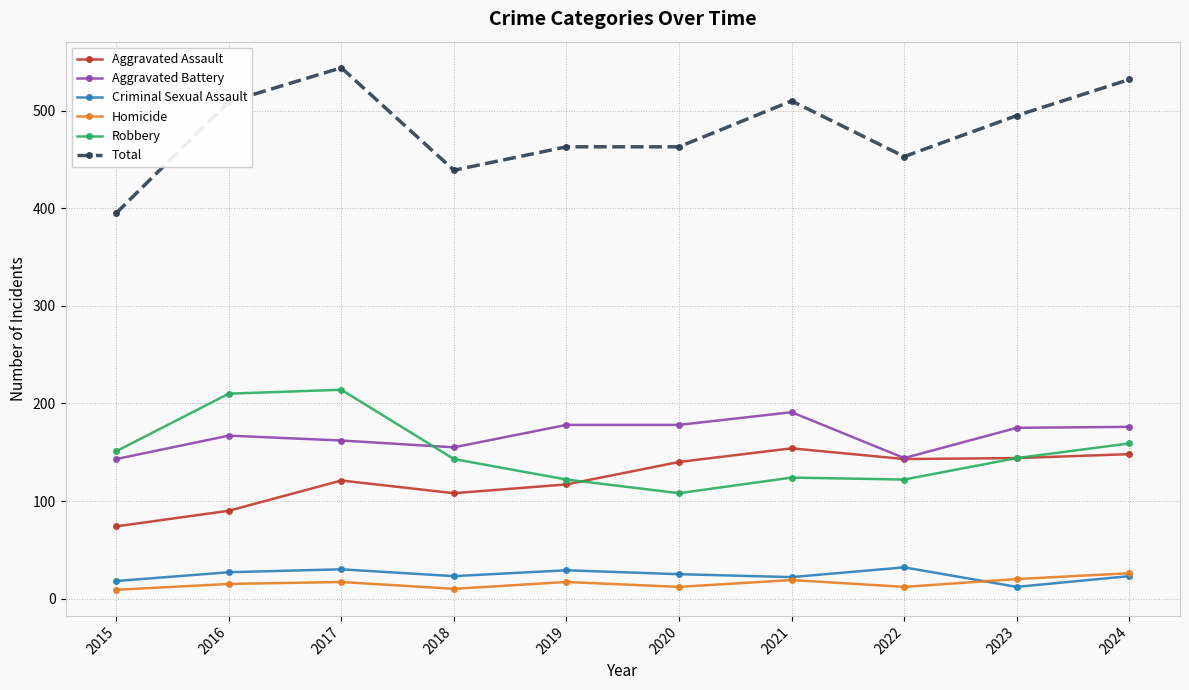

True or false: Robbery and Criminal Sexual Assault cross at least once.

False